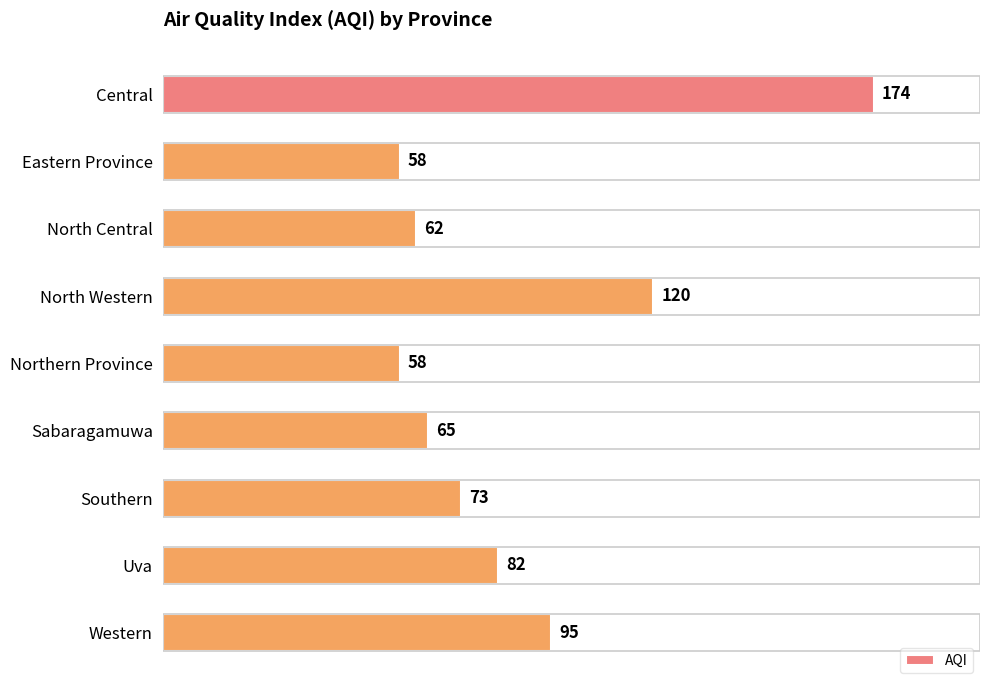

At which category does the chart reach its peak across all series?

Central